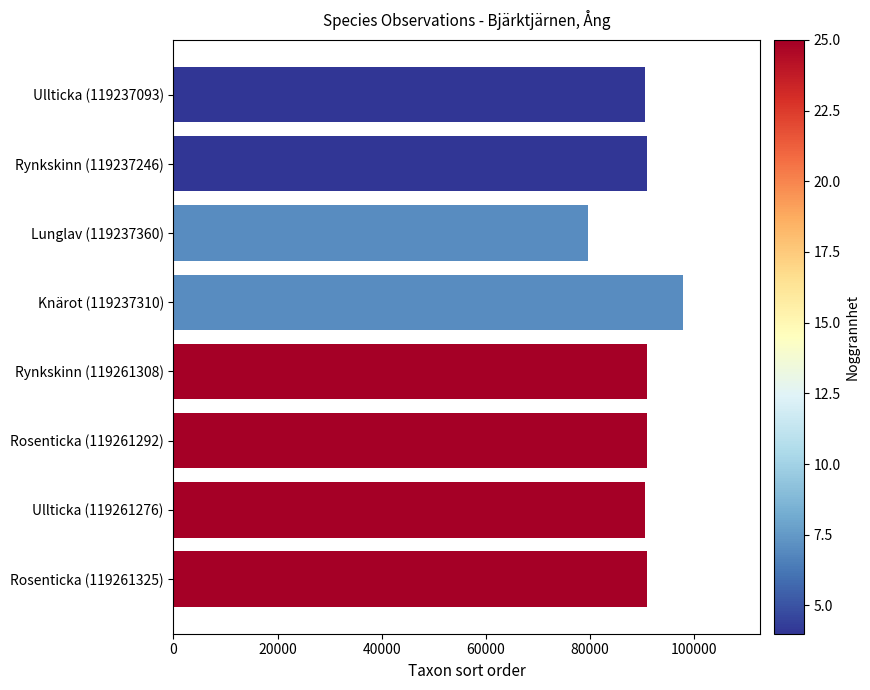

Count the number of categories in the chart.

8